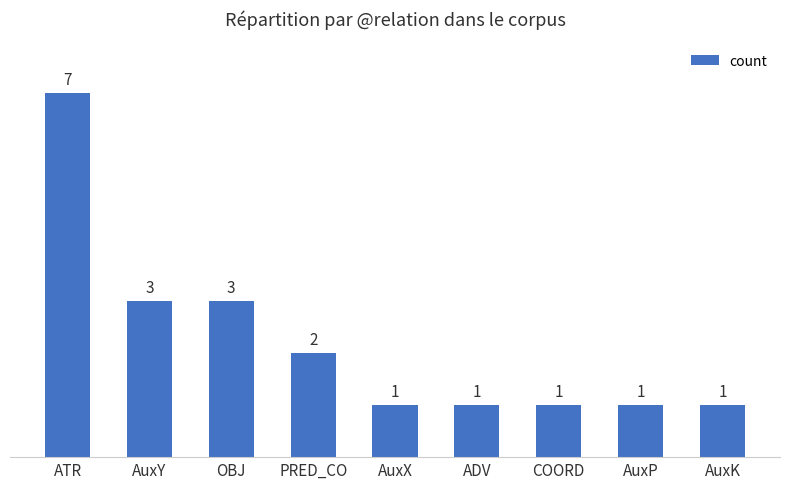

How many values are between 1 and 3?

8